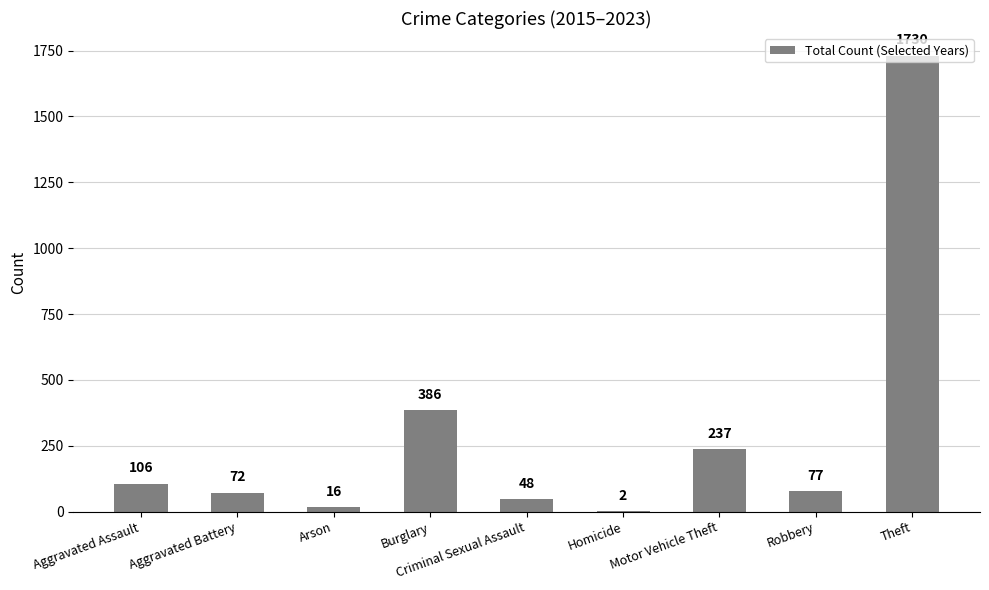

How many series are shown in this chart?

1